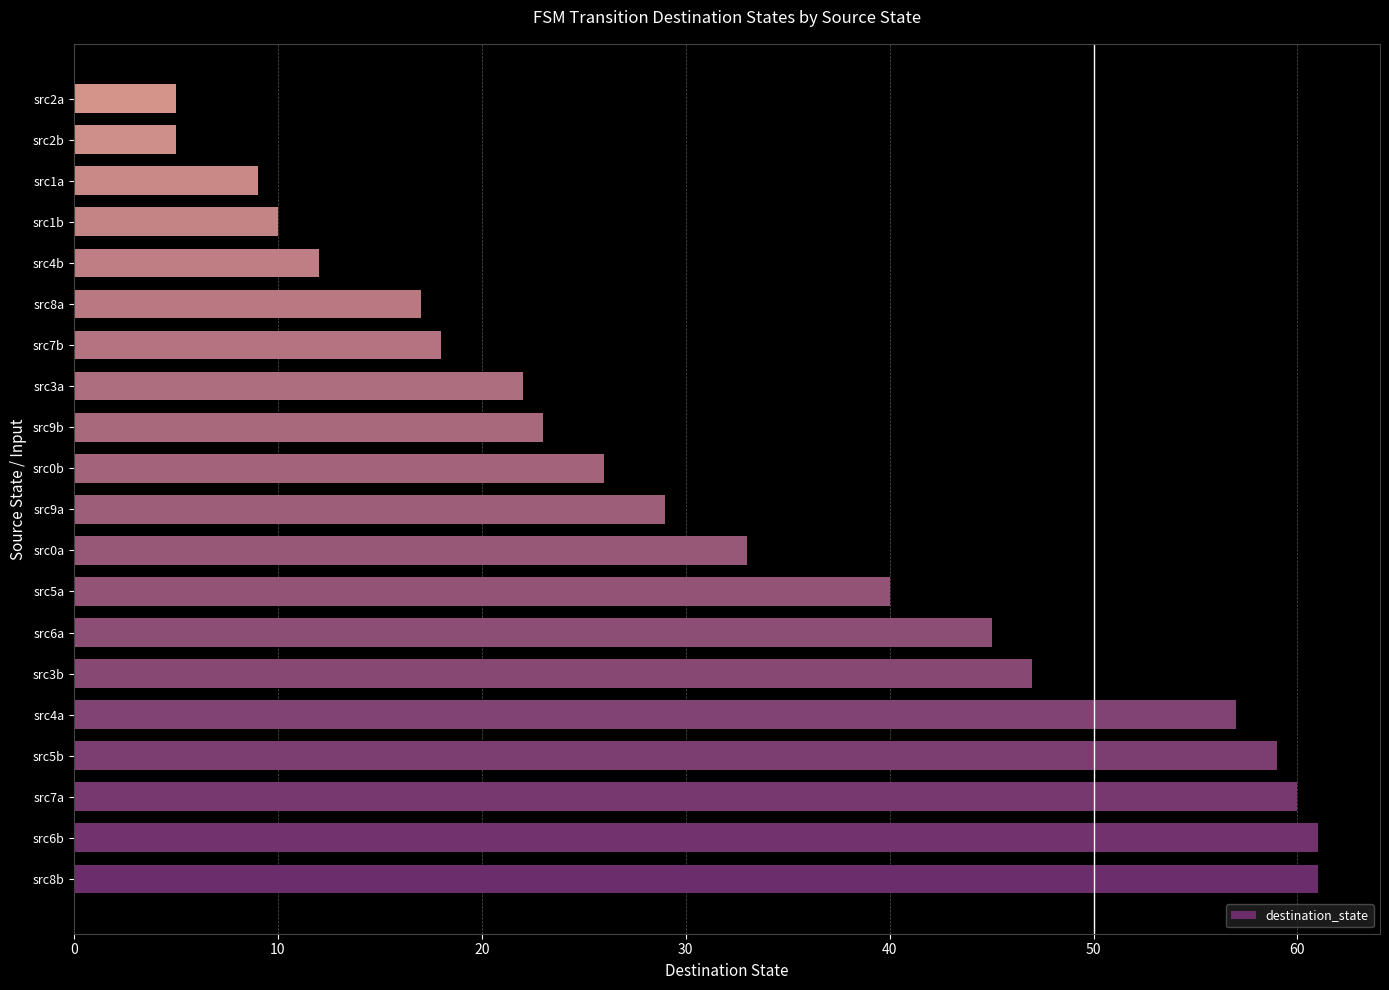

The value at src6b is 61. True or false?

True